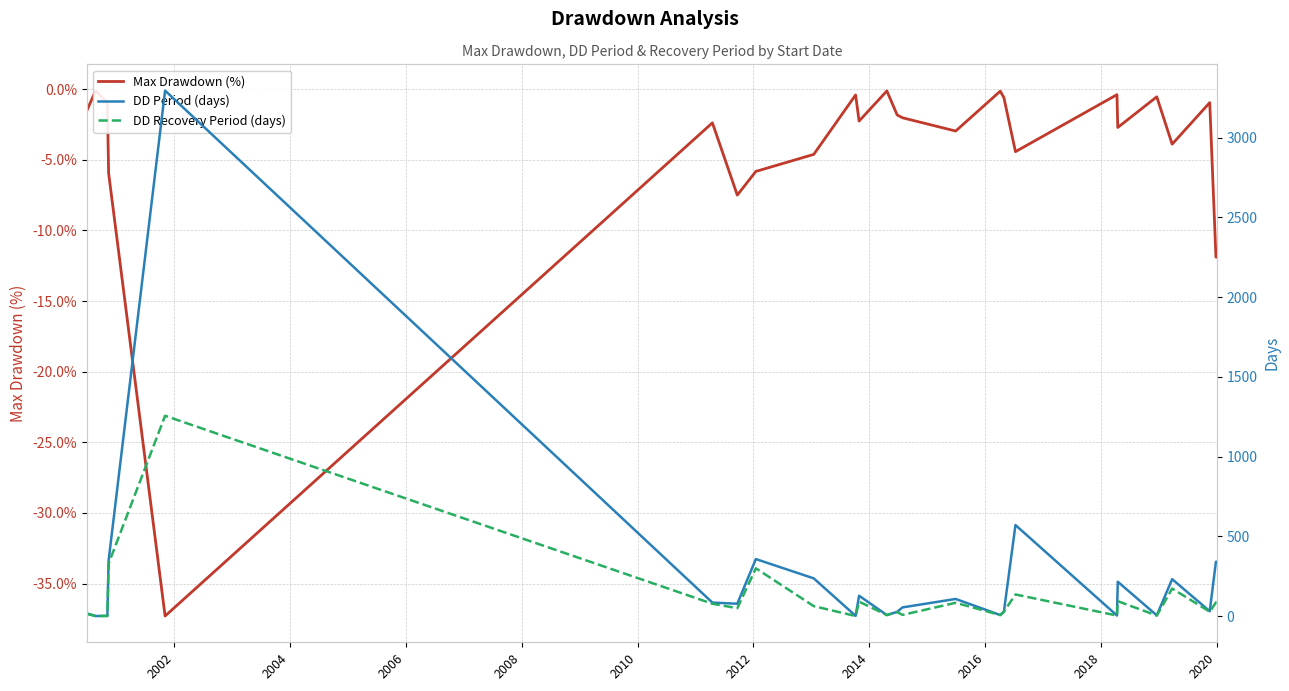

How many series are shown in this chart?

3